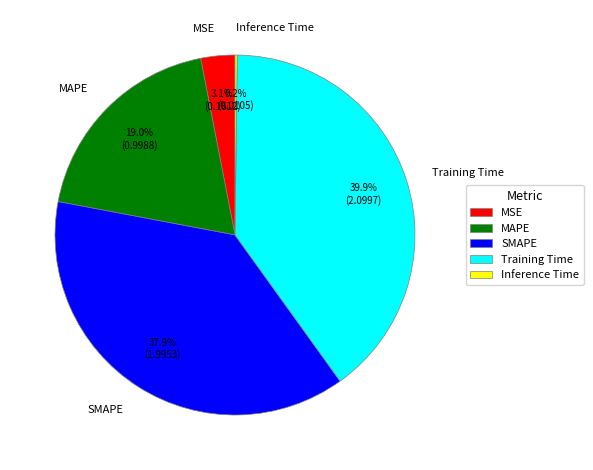

Which has a higher value, MAPE or MSE?

MAPE